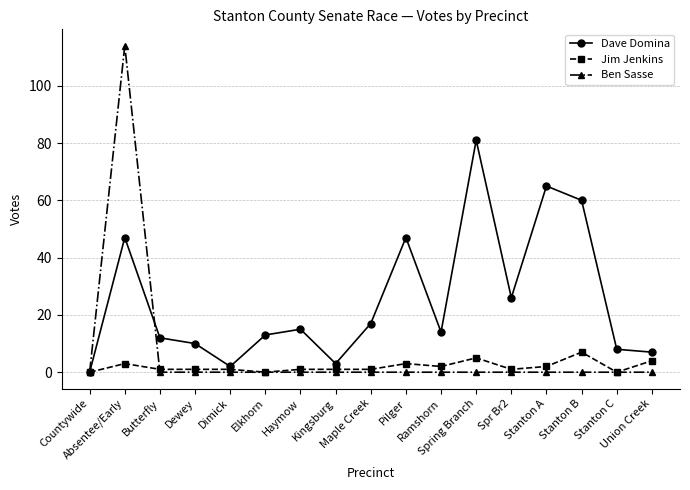

Reading right to left, what are all the values shown in this chart?

Dave Domina: Union Creek=7	Stanton C=8	Stanton B=60	Stanton A=65	Spr Br2=26	Spring Branch=81	Ramshorn=14	Pilger=47	Maple Creek=17	Kingsburg=3	Haymow=15	Elkhorn=13	Dimick=2	Dewey=10	Butterfly=12	Absentee/Early=47	Countywide=0
Jim Jenkins: Union Creek=4	Stanton C=0	Stanton B=7	Stanton A=2	Spr Br2=1	Spring Branch=5	Ramshorn=2	Pilger=3	Maple Creek=1	Kingsburg=1	Haymow=1	Elkhorn=0	Dimick=1	Dewey=1	Butterfly=1	Absentee/Early=3	Countywide=0
Ben Sasse: Union Creek=0	Stanton C=0	Stanton B=0	Stanton A=0	Spr Br2=0	Spring Branch=0	Ramshorn=0	Pilger=0	Maple Creek=0	Kingsburg=0	Haymow=0	Elkhorn=0	Dimick=0	Dewey=0	Butterfly=0	Absentee/Early=114	Countywide=0